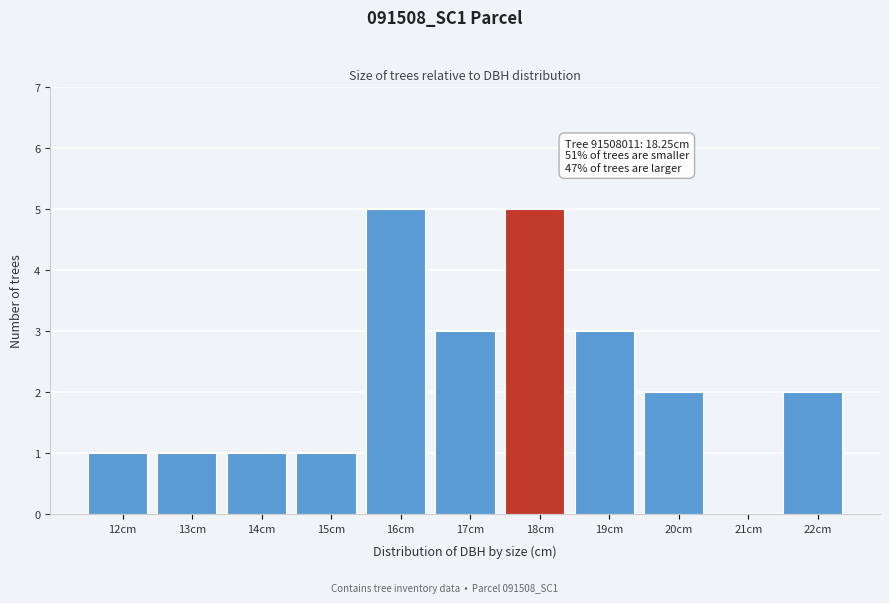

Reading left to right, what are all the values shown in this chart?

12cm=1	13cm=1	14cm=1	15cm=1	16cm=5	17cm=3	18cm=5	19cm=3	20cm=2	21cm=0	22cm=2